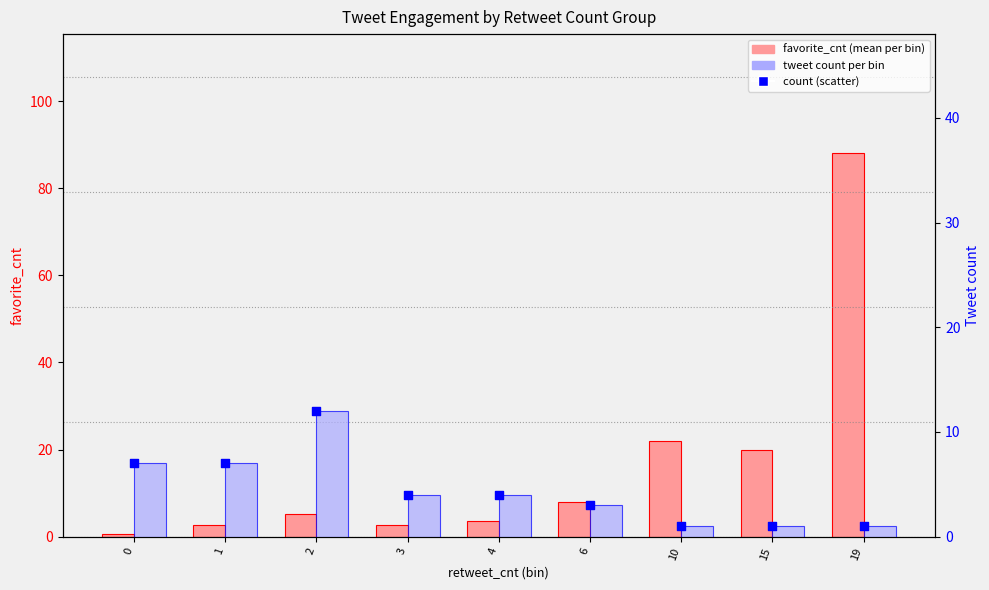

Is the value of count (scatter) at 4 greater than the value of tweet count per bin at 4?

No